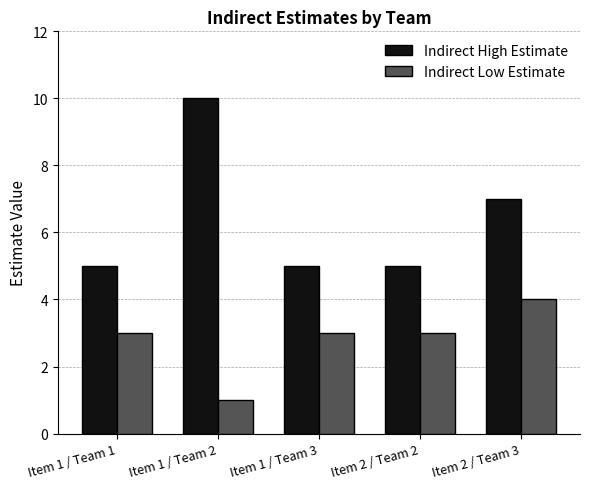

Which series changed the most between Item 1 / Team 1 and Item 1 / Team 2?

Indirect High Estimate